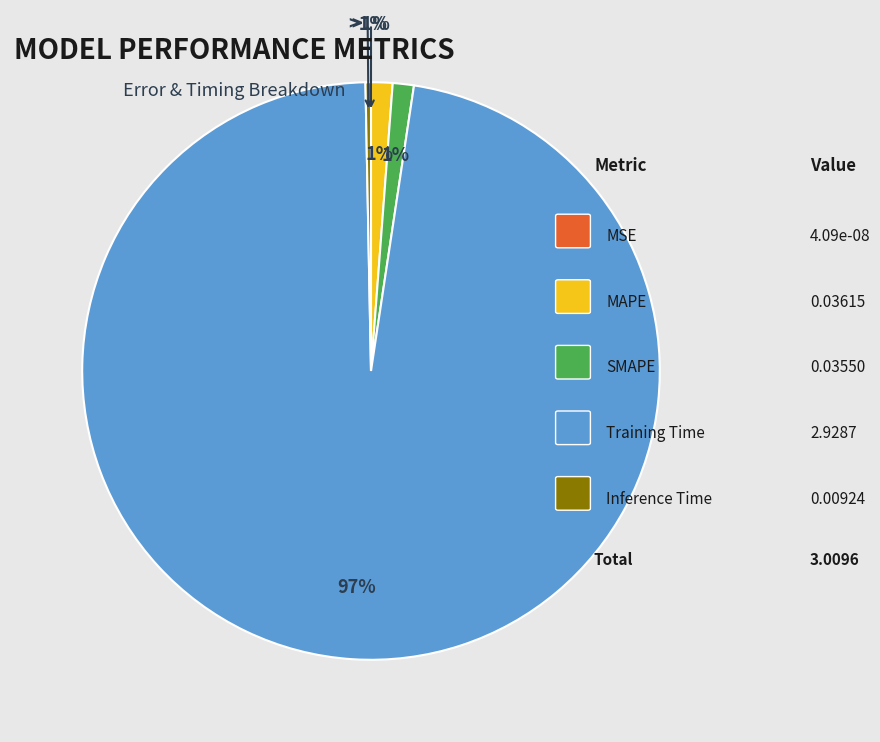

What percentage do Training Time and MSE together represent?

97.3%